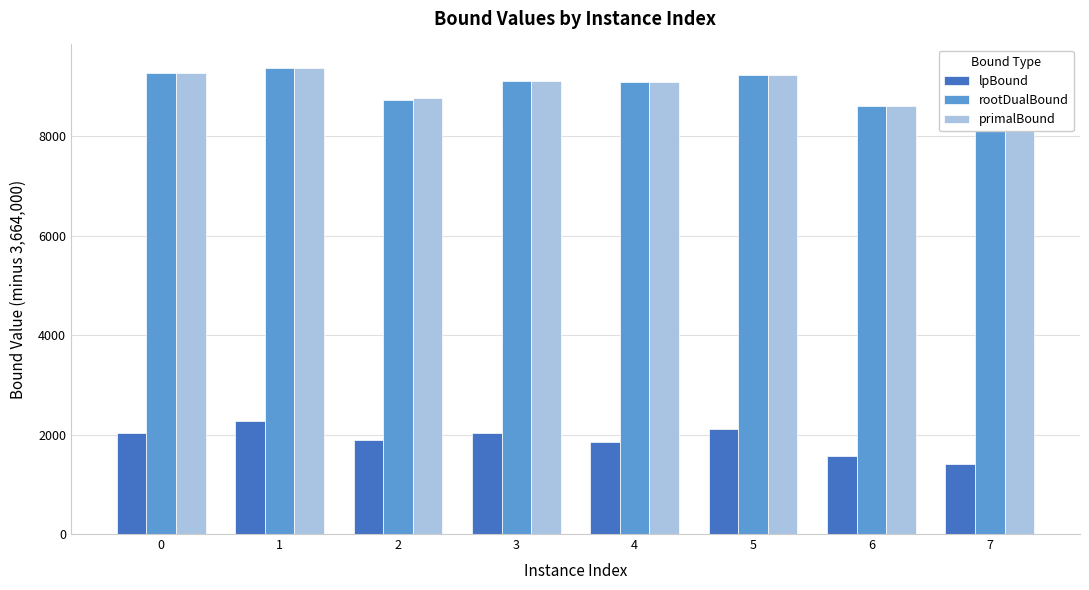

The rootDualBound series shows 3088.3 at 1. True or false?

False